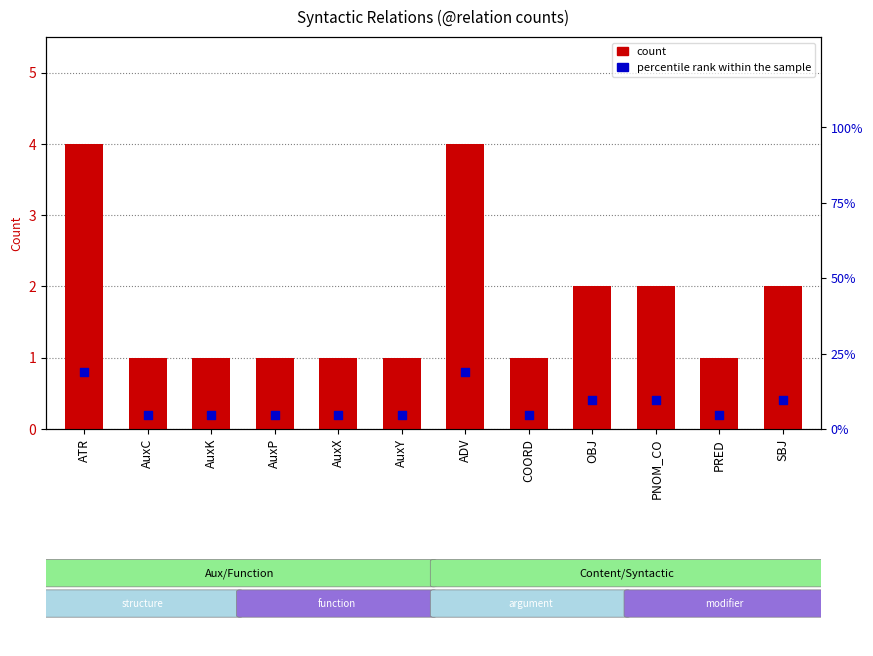

Which series has the largest Y range (max minus min)?

percentile rank within the sample